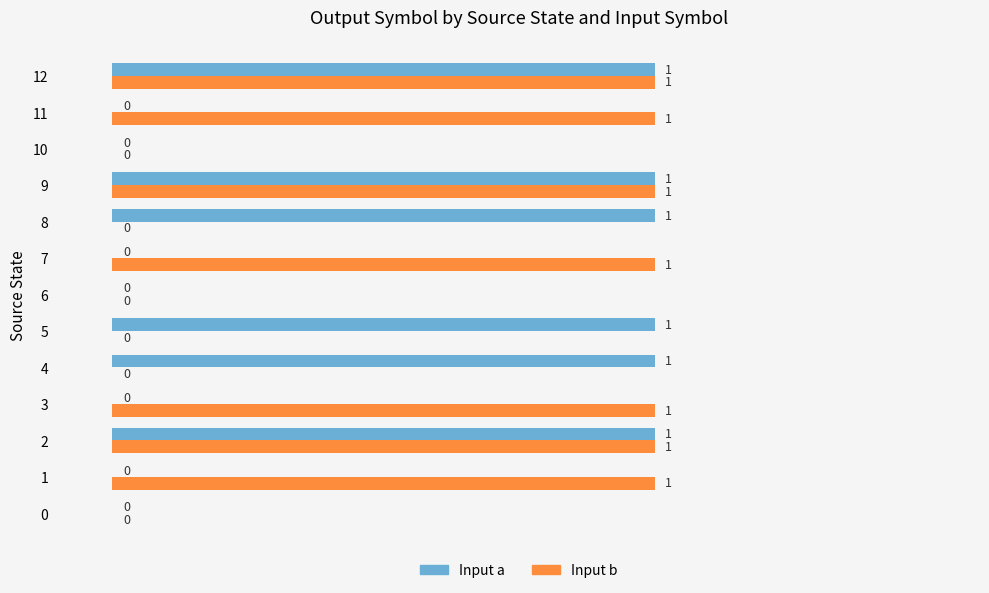

The Input b series shows 0 at 3. True or false?

False